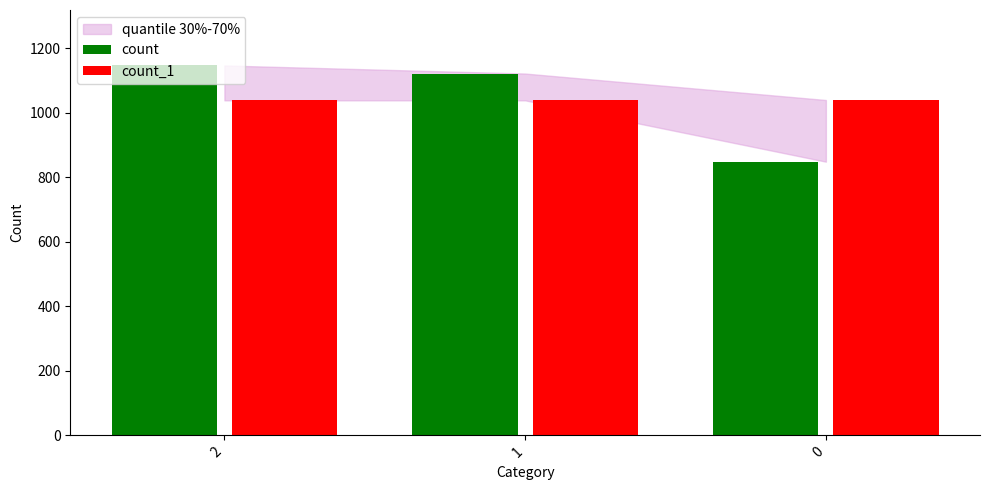

At 0, list the series in order from largest to smallest.

count_1, count